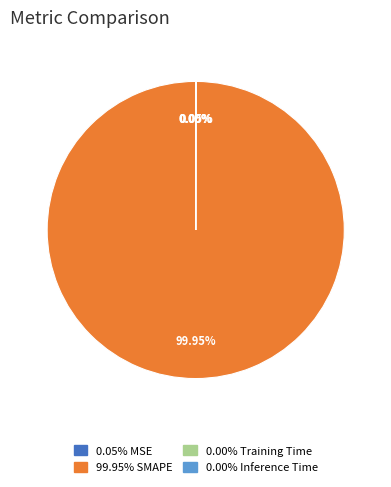

What is the majority slice?

SMAPE